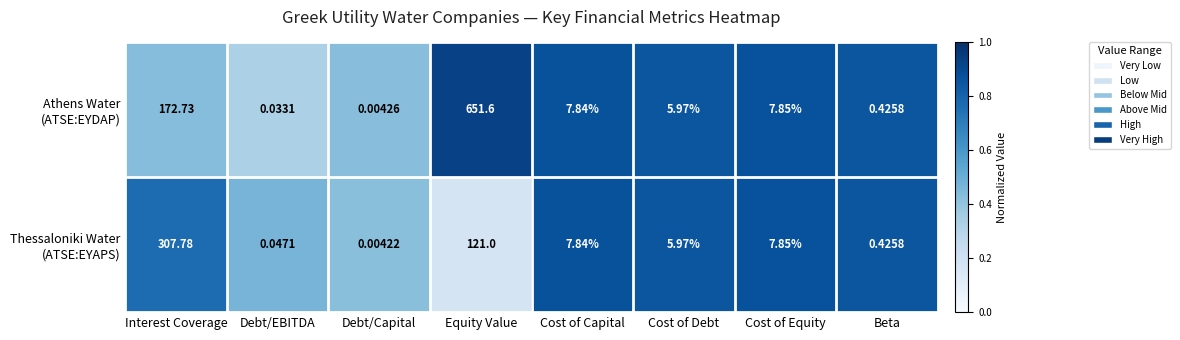

Which label corresponds to the smallest value in the chart?

Debt/Capital